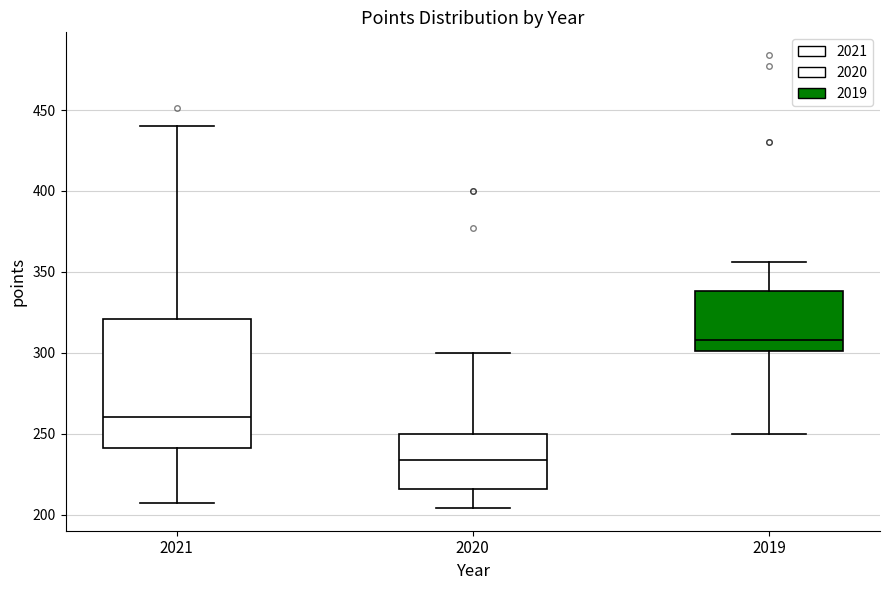

Reading left to right, read every box against the y-axis: the position of its median line, the range the box covers, and the ends of its whiskers. The values are not printed on the chart, so give them approximately, as read against the axis.

2021: median 260, box 240 to 320, whiskers 205 to 440
2020: median 235, box 215 to 250, whiskers 205 to 300
2019: median 310, box 300 to 340, whiskers 250 to 355